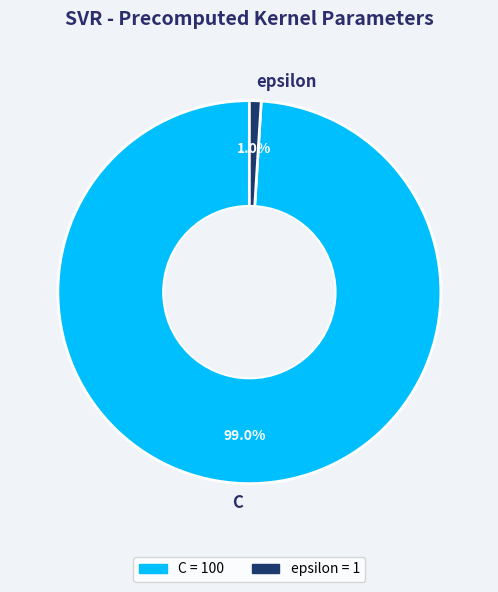

Is it true that epsilon is 1% of the pie?

True